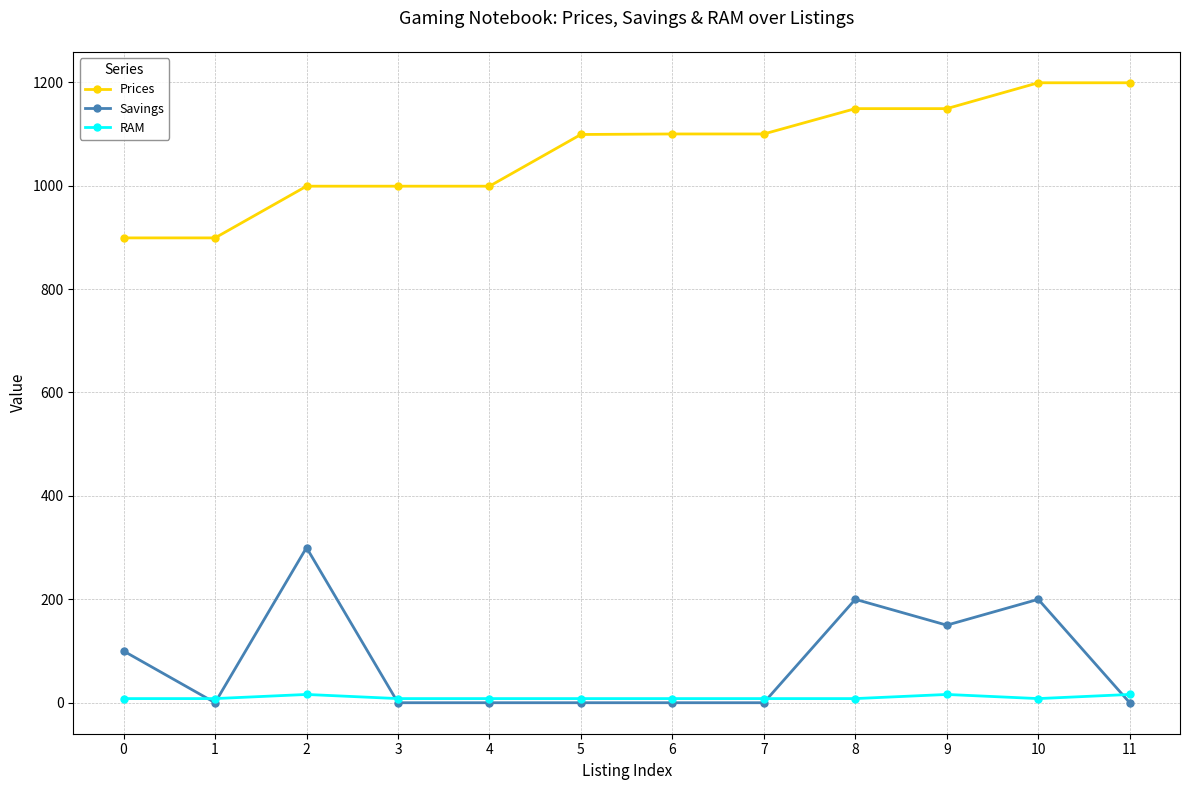

True or false: Savings has a value of 300.0 at 2.

True